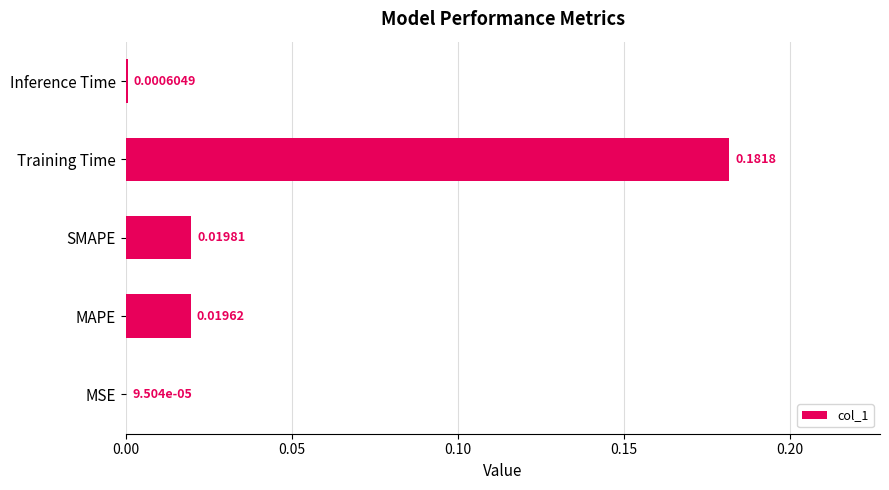

At which label is the value closest to 0?

MSE